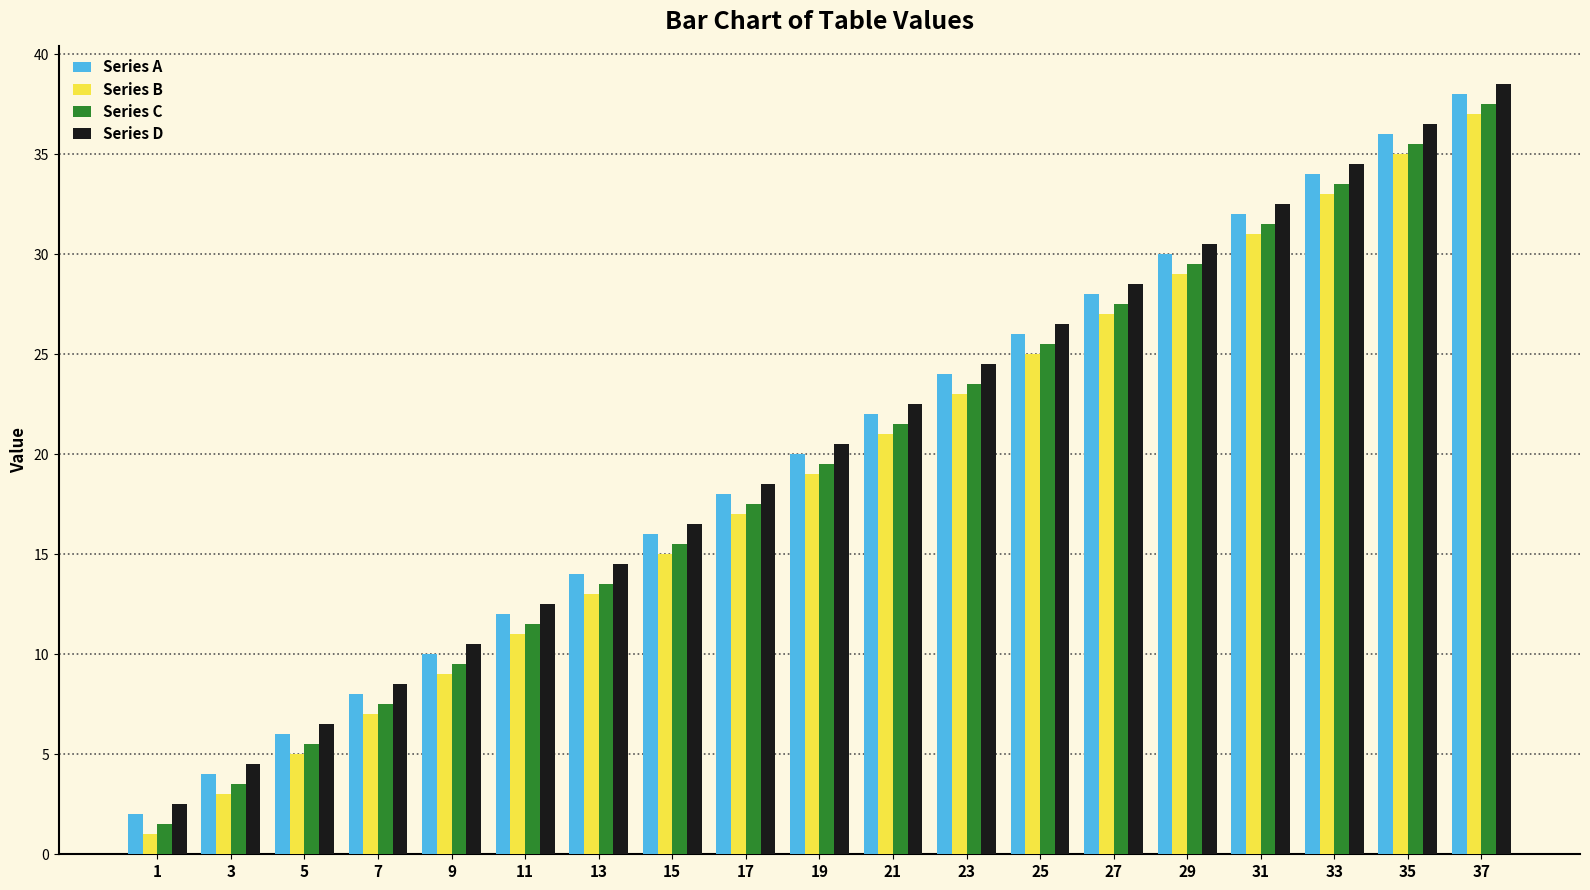

What are all the series names shown in the legend?

Series A, Series B, Series C, Series D